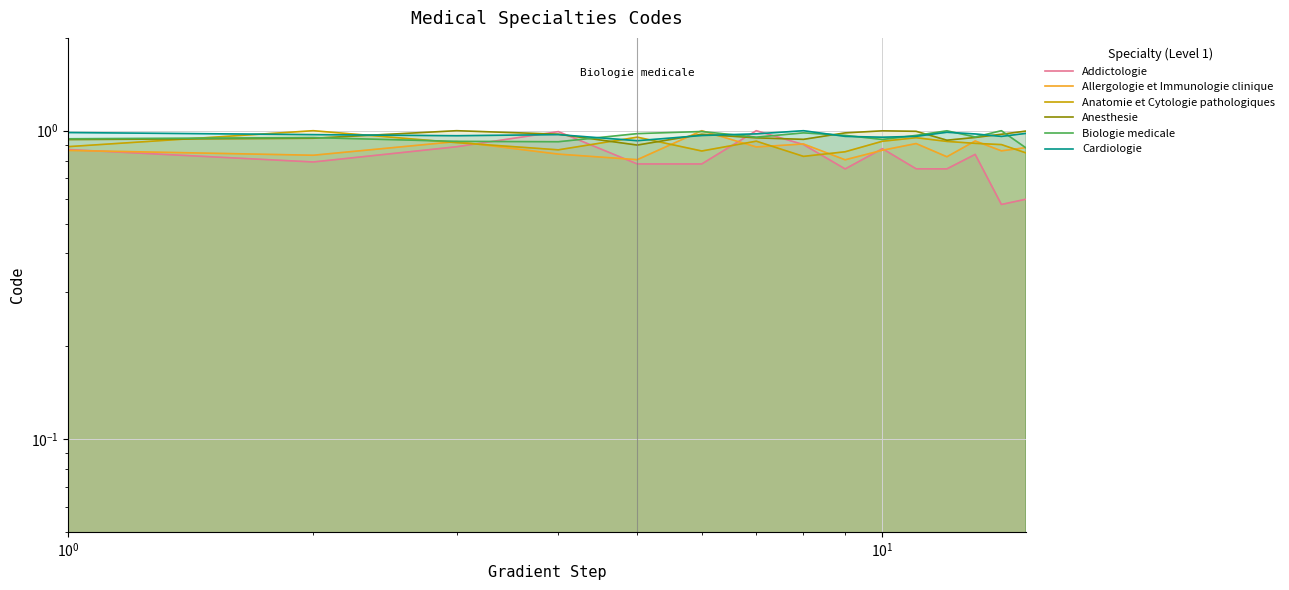

True or false: Biologie medicale has a value of 0.6 at 12.

False